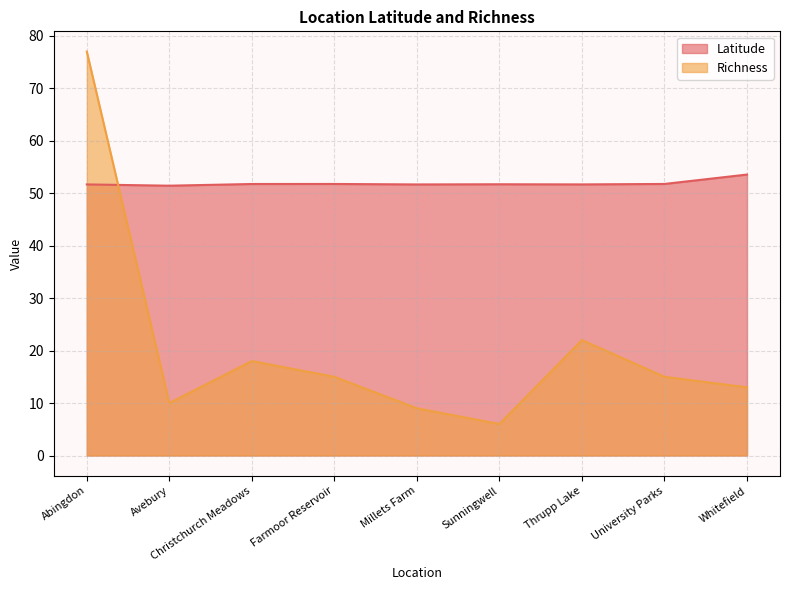

What is the total value across all series at Sunningwell?

57.7